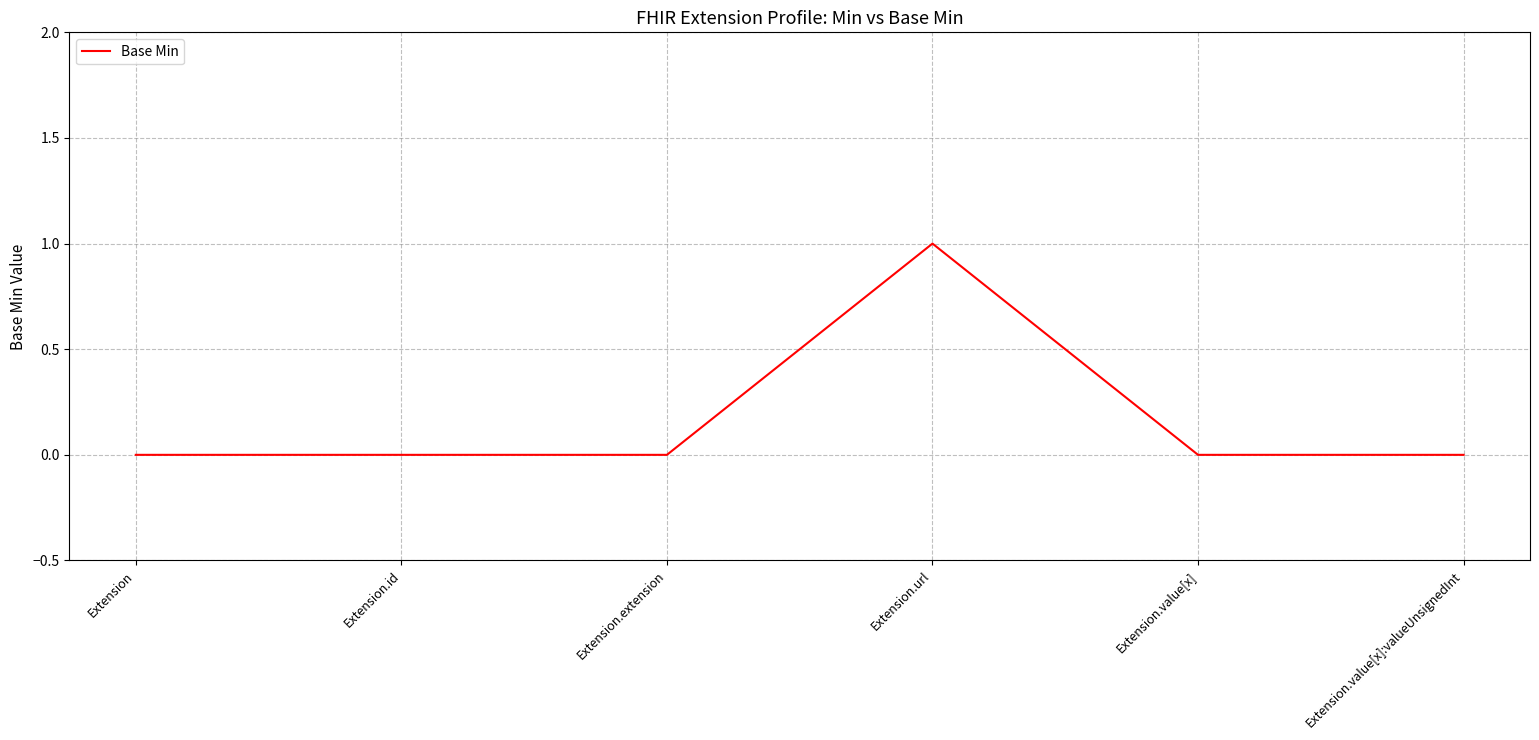

What is the difference between the values at Extension.value[x]:valueUnsignedInt and Extension.url?

1